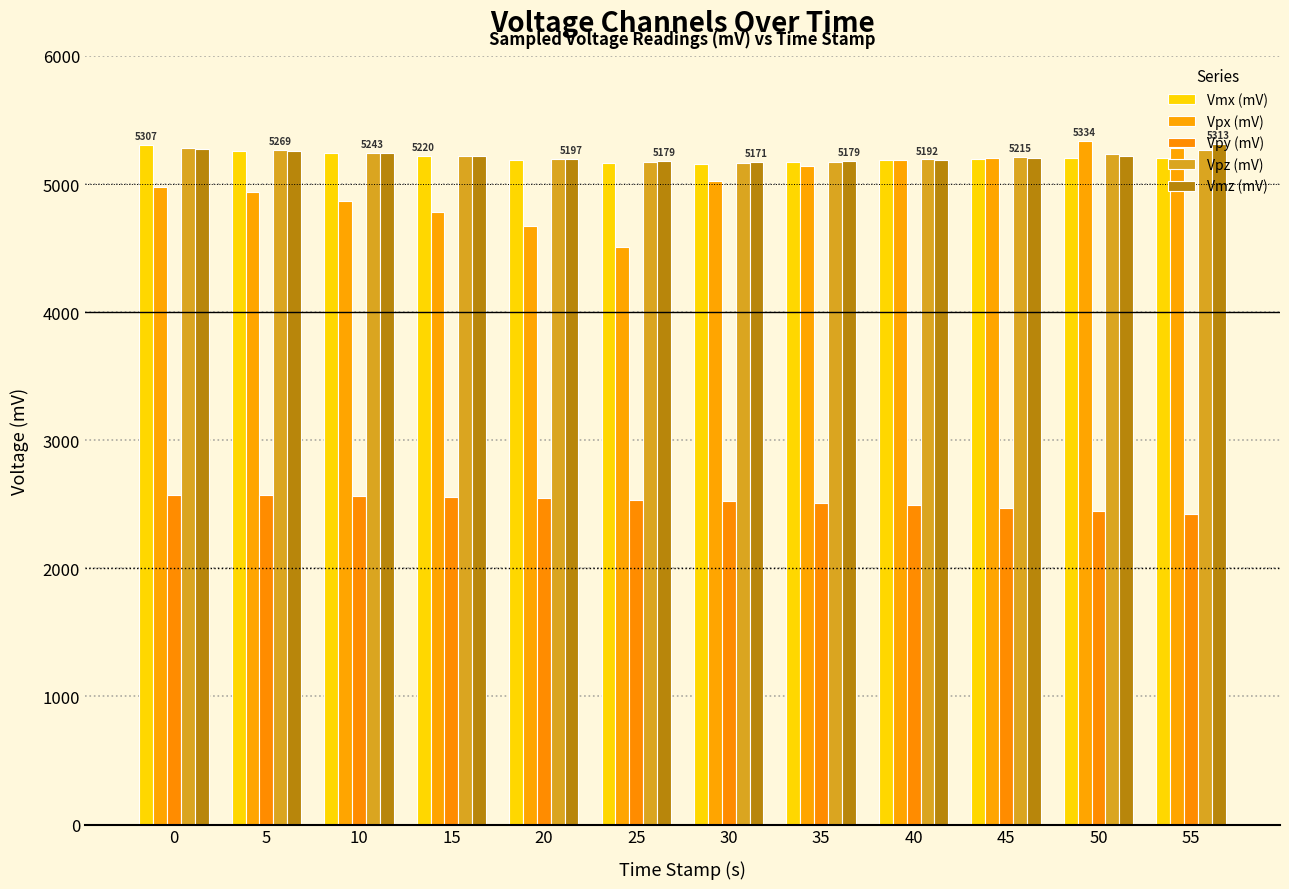

Reading left to right, list all the values displayed in this chart.

Vmx (mV): 5306.8	5257.9	5239.6	5219.8	5189.3	5166.4	5158.7	5174.0	5187.7	5195.4	5204.5	5201.5
Vpx (mV): 4977.1	4935.9	4868.7	4784.8	4670.3	4511.6	5024.4	5145.0	5190.8	5204.5	5334.2	5285.4
Vpy (mV): 2573.3	2570.2	2565.6	2561.1	2550.4	2536.6	2522.9	2507.6	2492.4	2472.5	2451.2	2425.2
Vpz (mV): 5285.4	5268.6	5242.7	5219.8	5192.3	5169.4	5161.8	5172.5	5192.3	5215.2	5236.6	5267.1
Vmz (mV): 5270.1	5257.9	5239.6	5219.8	5196.9	5178.6	5170.9	5178.6	5187.7	5203.0	5221.3	5312.9